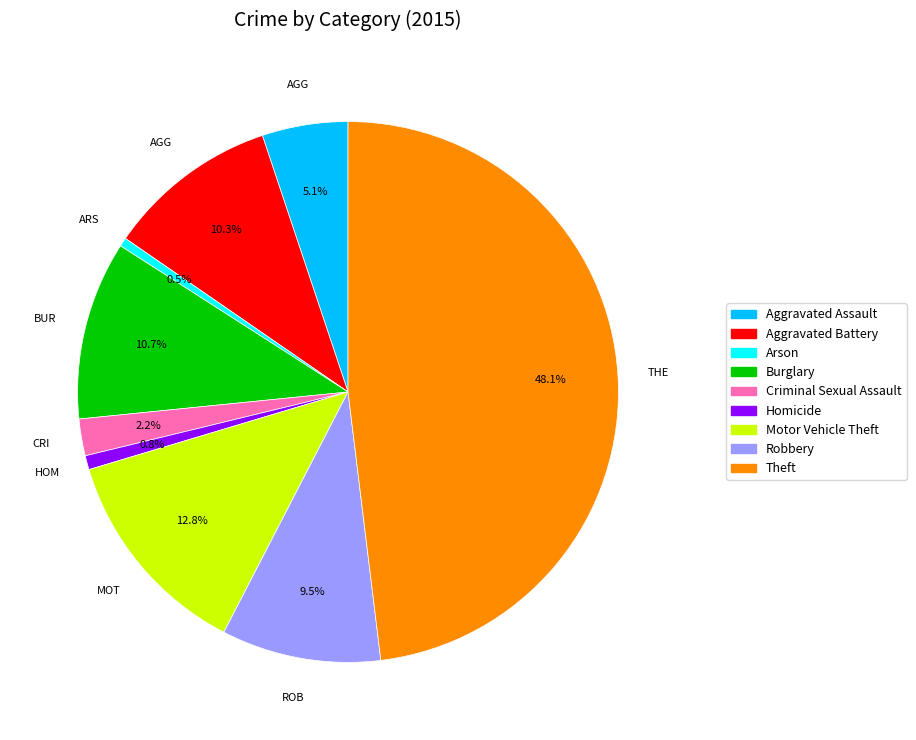

Is it true that Aggravated Battery is 1% of the pie?

False